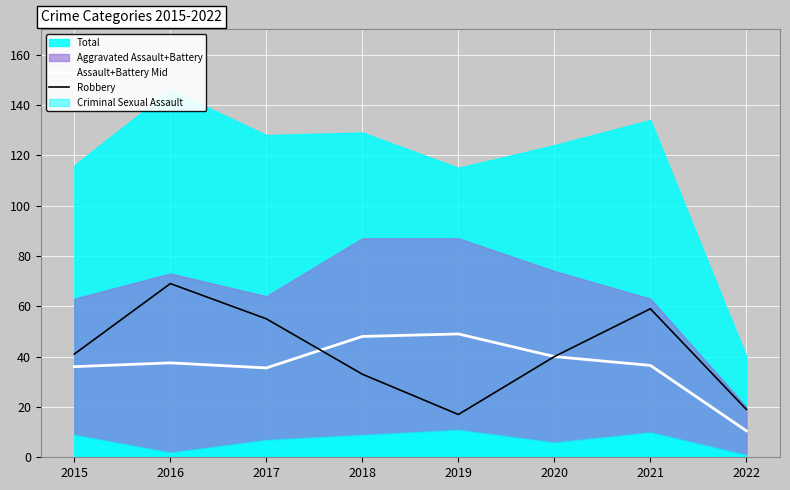

At which label does Assault+Battery Mid first exceed 37?

2016